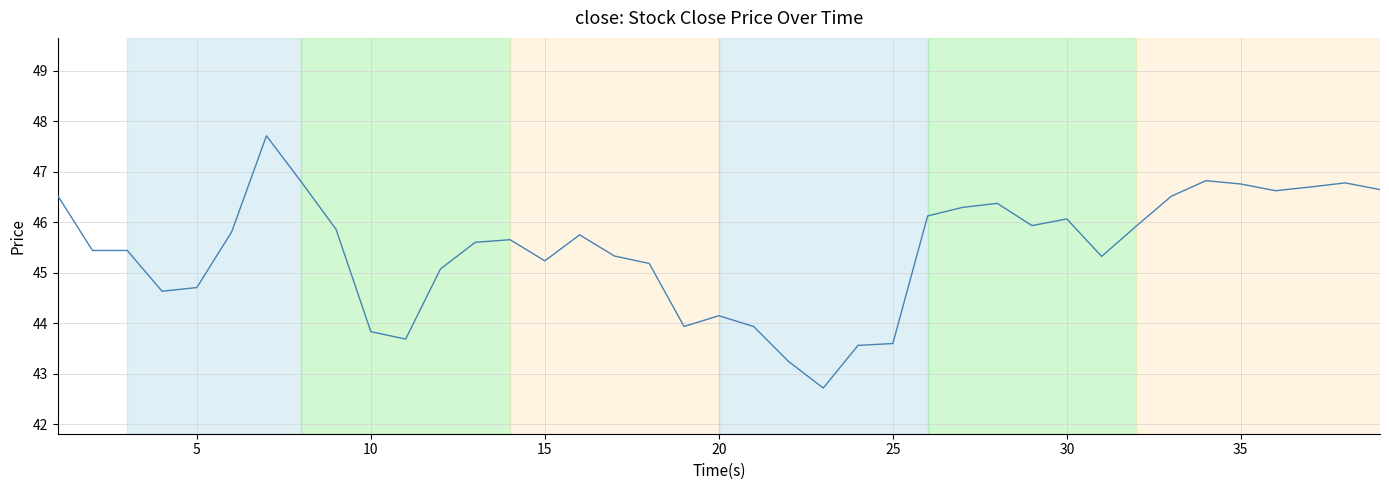

What is the smallest value displayed?

42.7